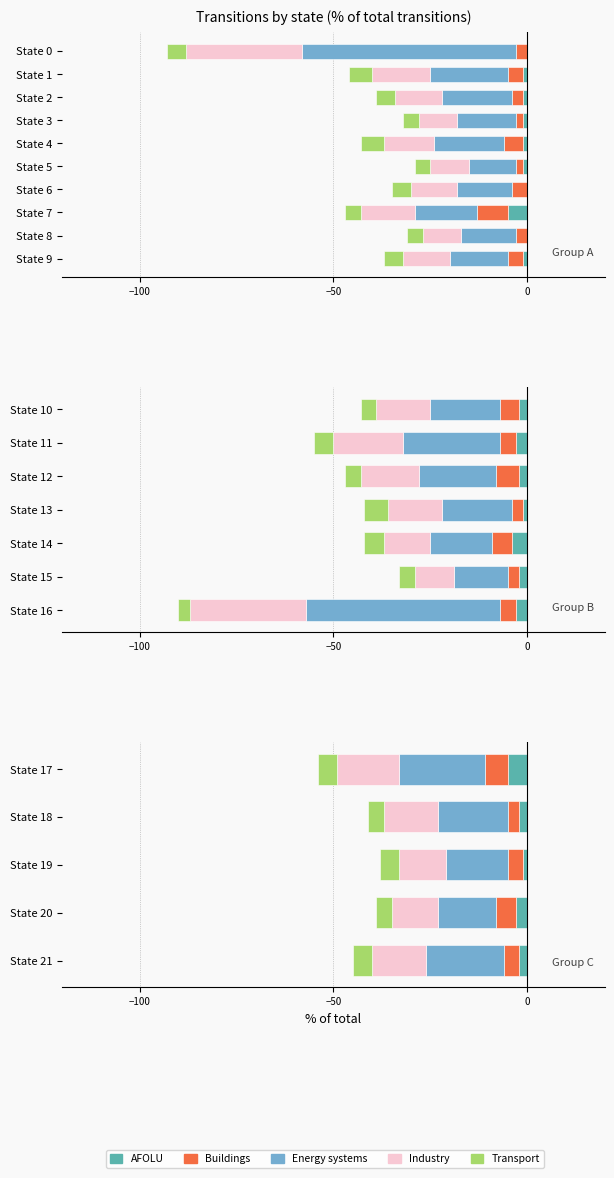

What is the approximate value of Transport at State 20?

-4